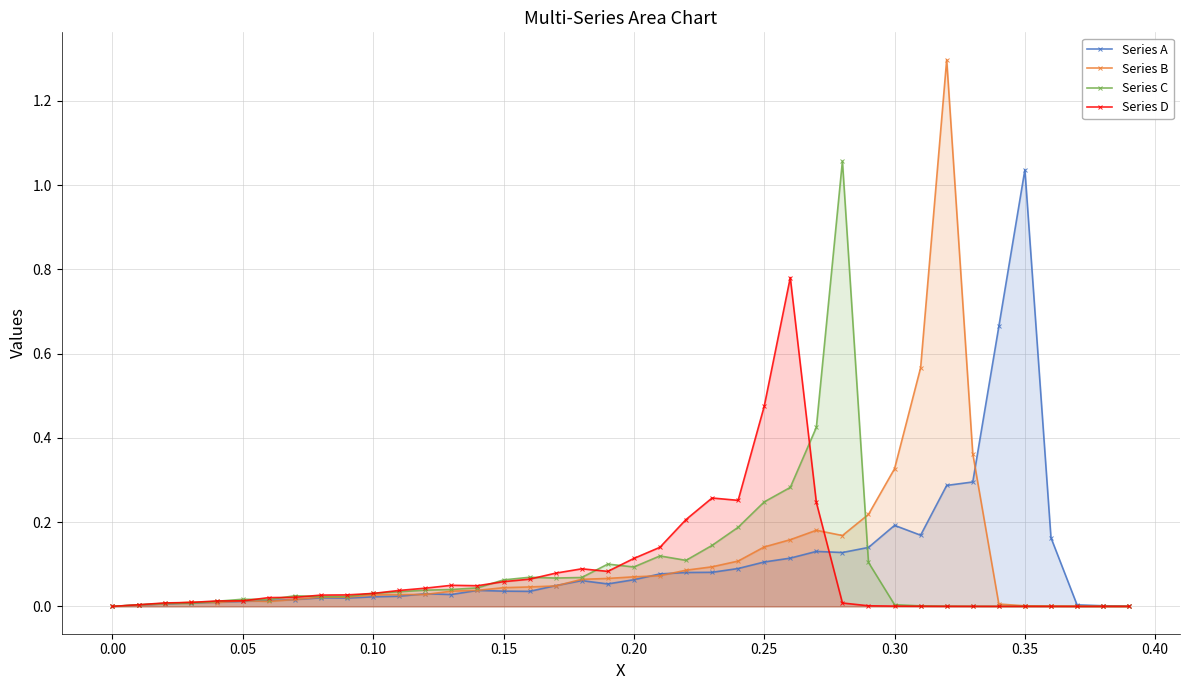

True or false: Series B has more than 1 points higher than both neighbors.

True